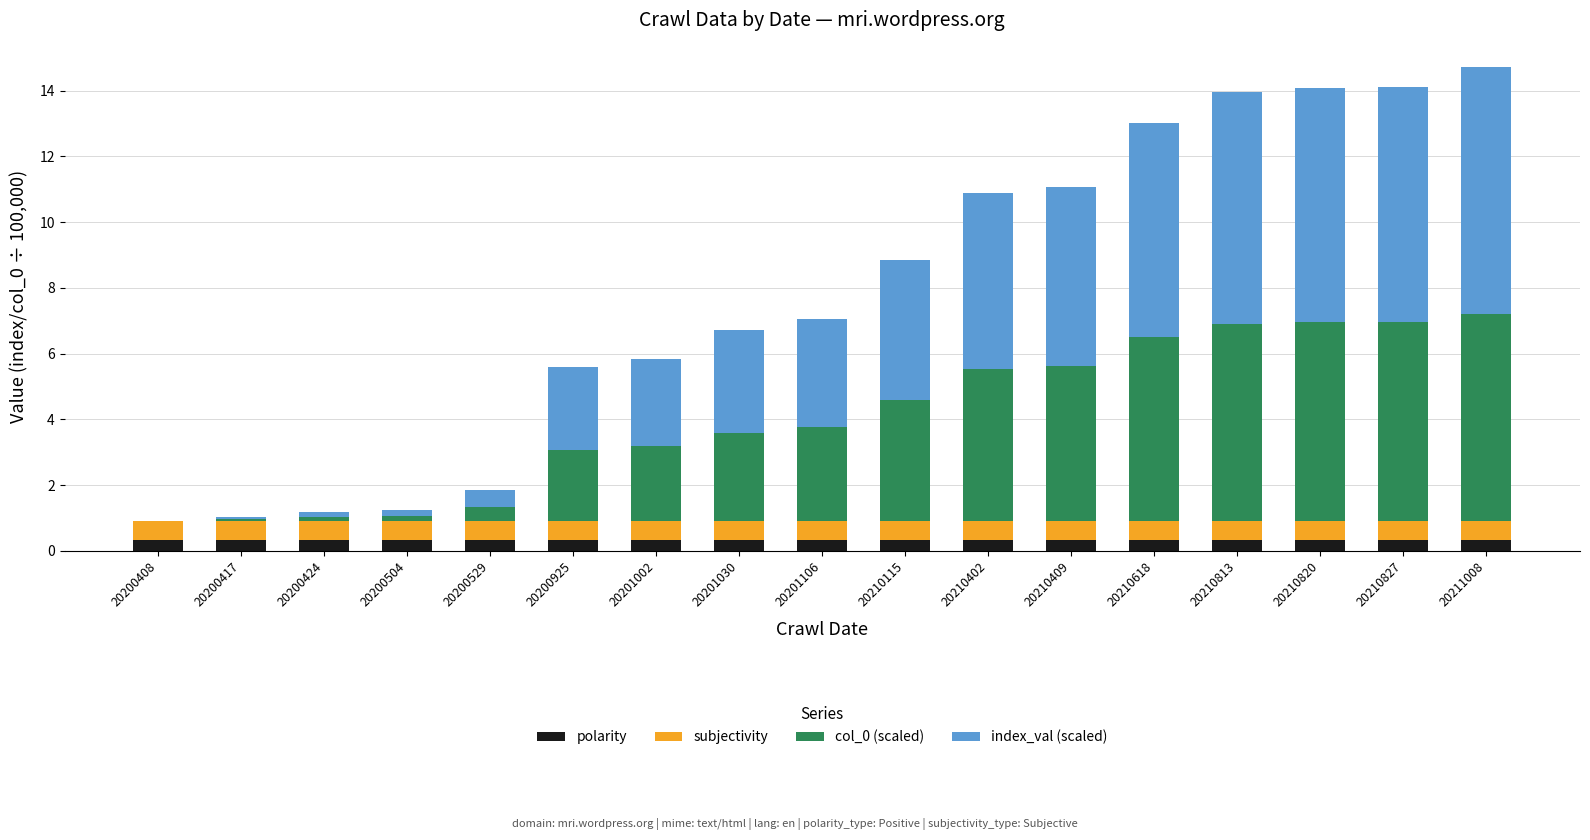

What is the total value across all series at 20201002?

5.8